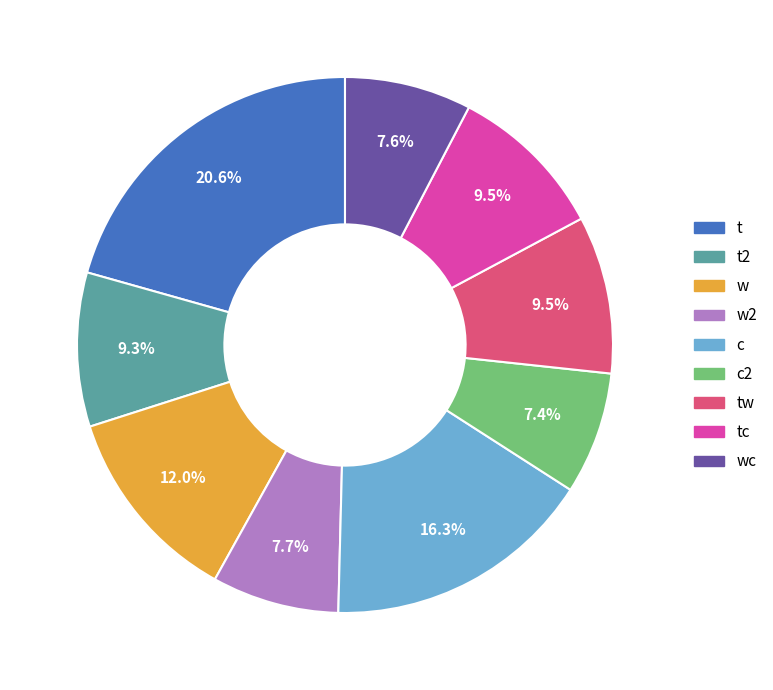

Is there any slice that represents more than half of the pie?

No